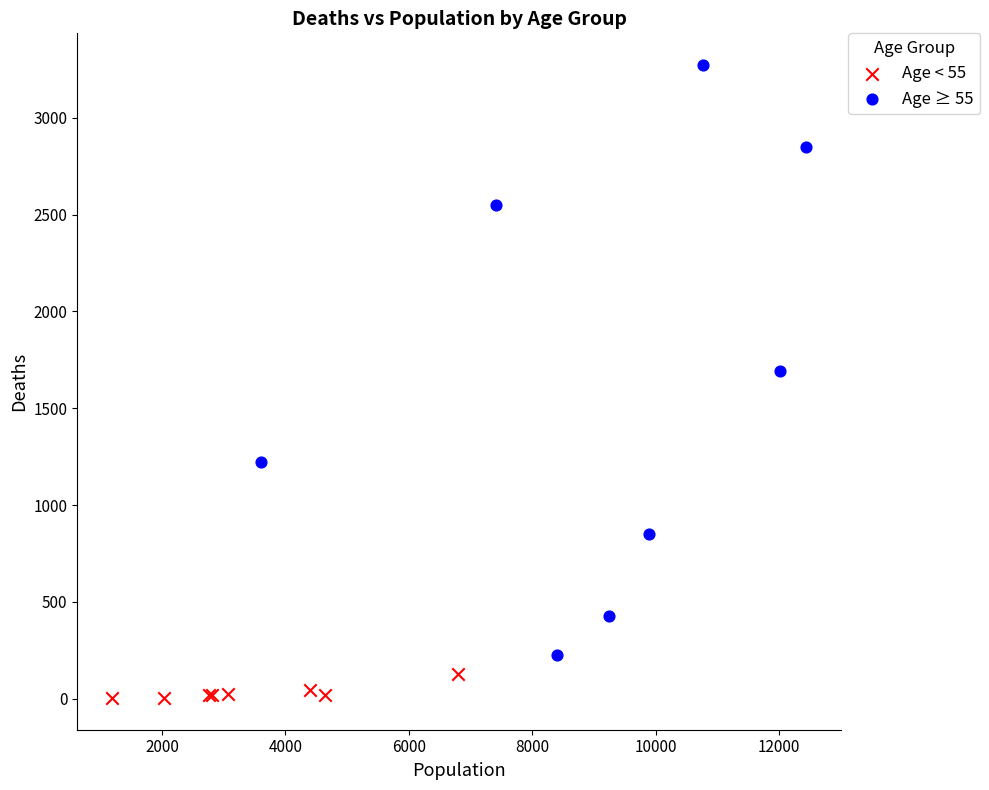

Which series reaches the maximum Y coordinate?

Age ≥ 55